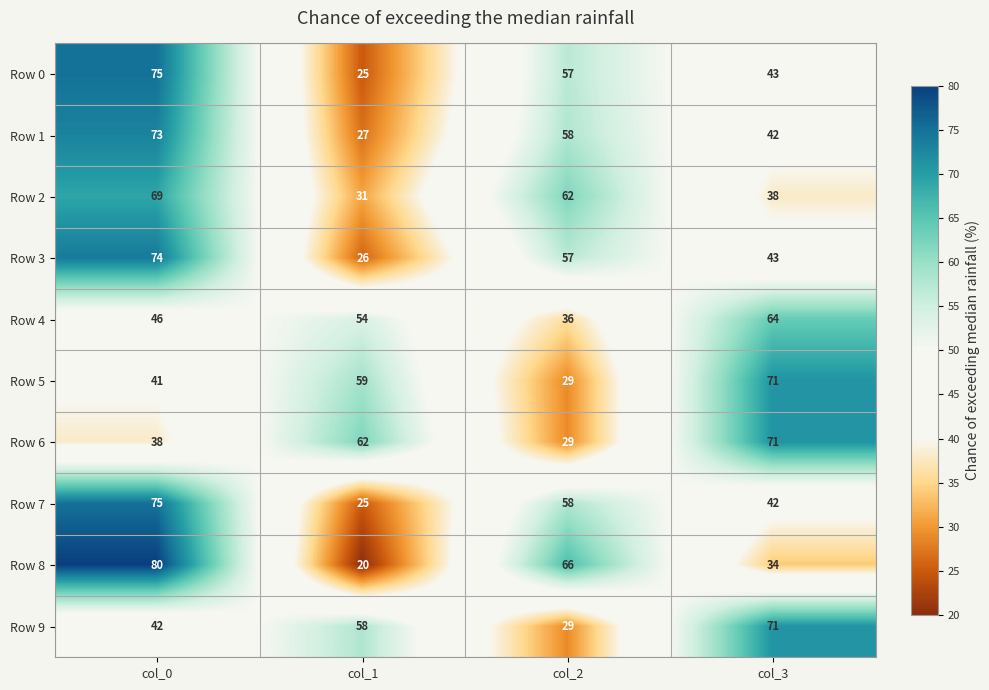

Which series has the largest range (max minus min)?

Row 8